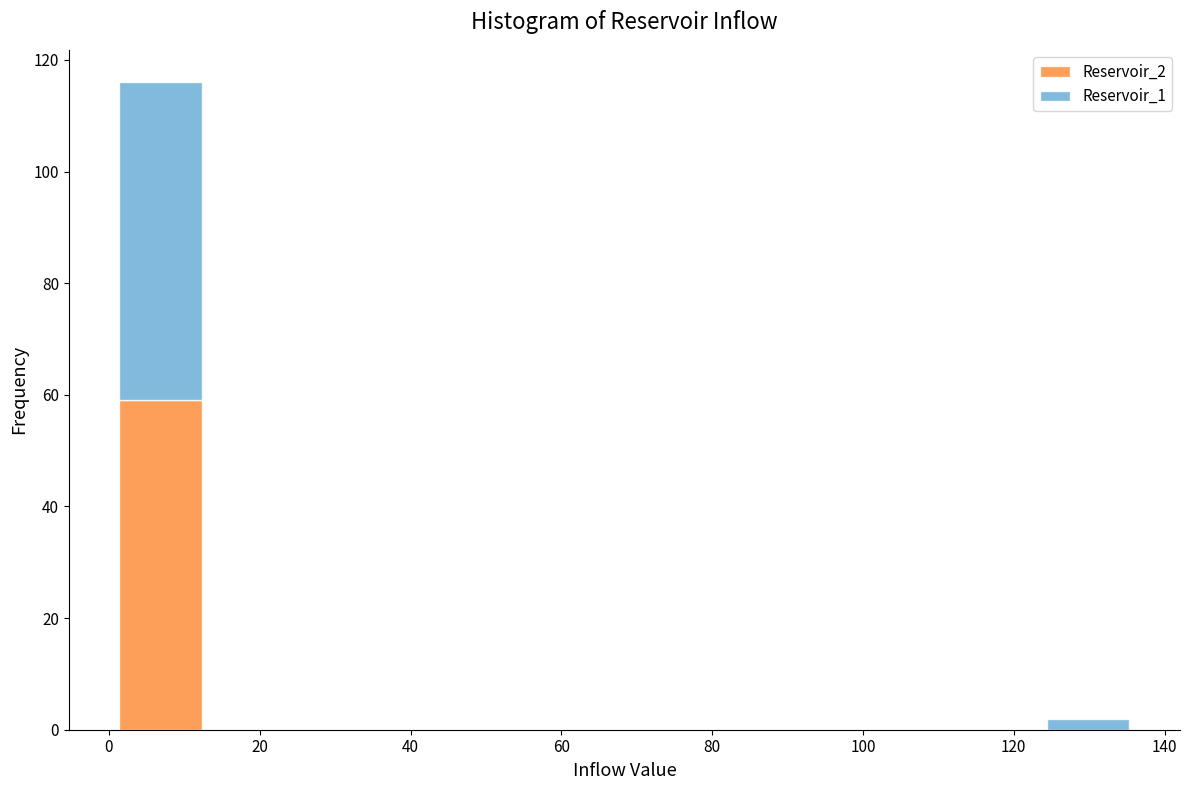

Which range on the x-axis has the tallest stacked bar (by total height)?

0 to 14